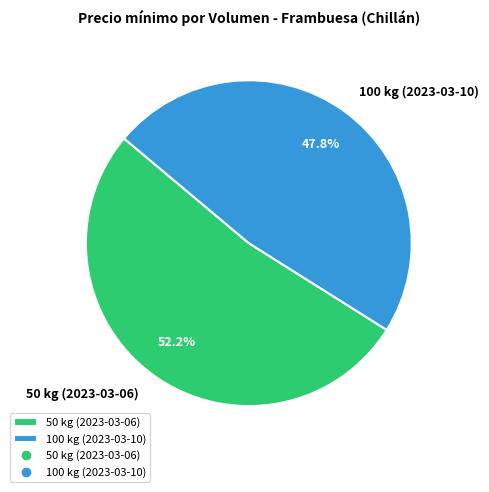

Combined, what portion of the pie is 100 kg (2023-03-10) and 50 kg (2023-03-06)?

100.0%